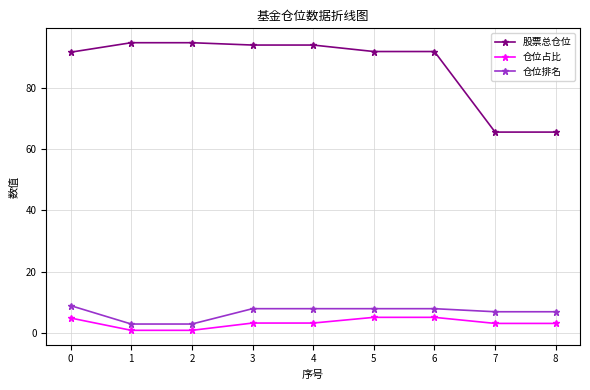

At how many categories does at least one series exceed 90?

7